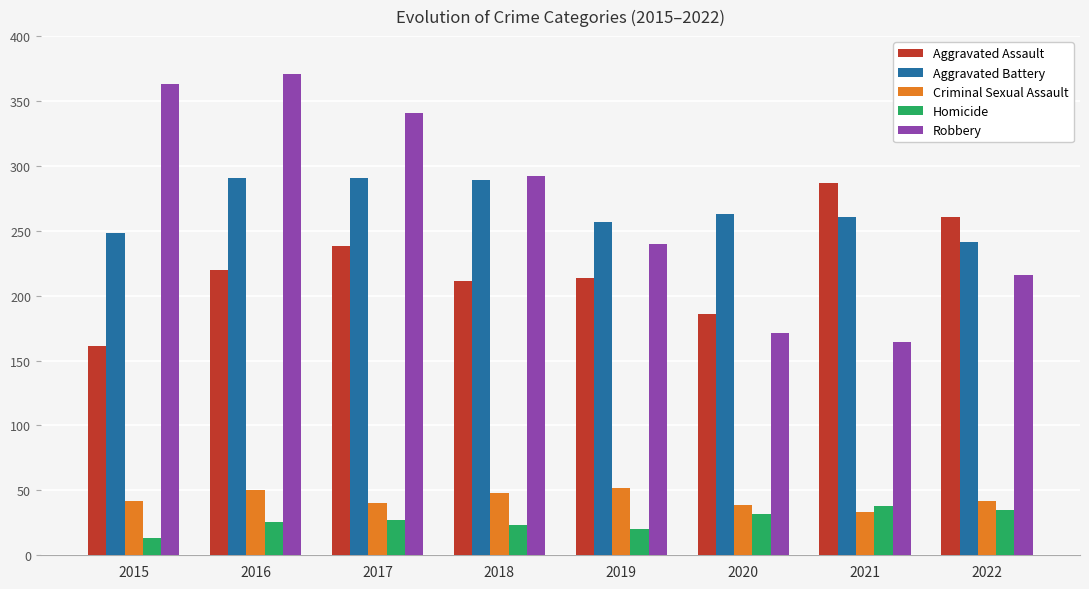

What is the difference between the highest and lowest values at 2020?

231